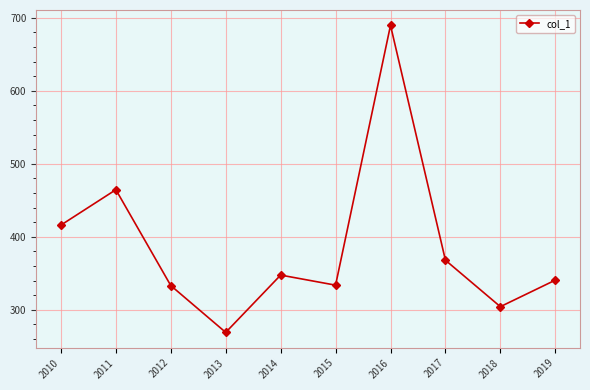

The value at 2017 is 367.9. True or false?

True